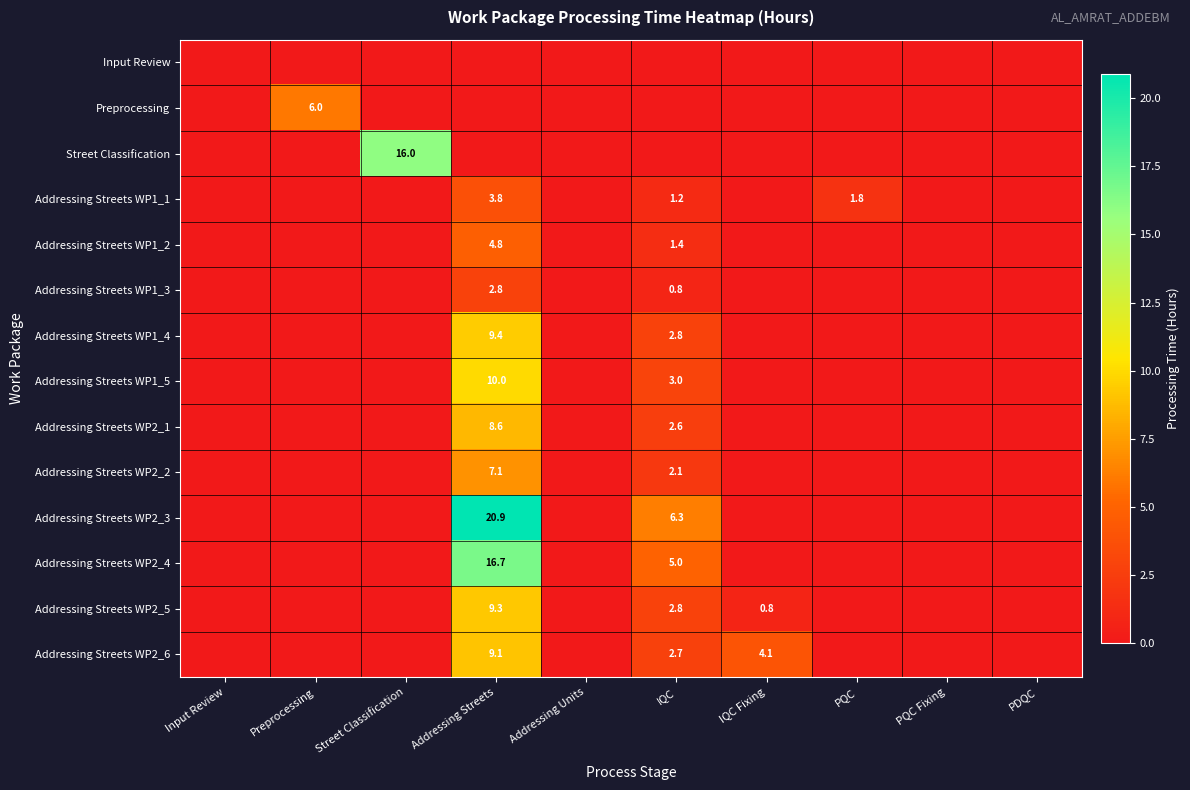

Is it true that Preprocessing equals 2.0 at Preprocessing?

False